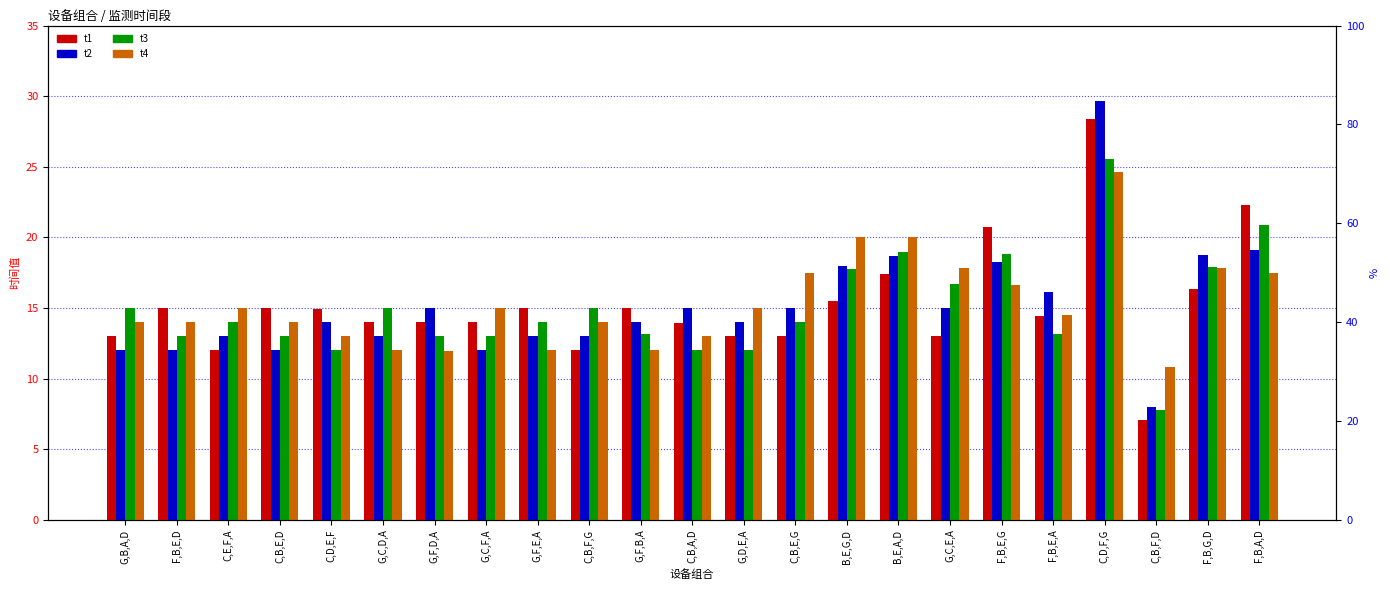

Which series has the largest total across all categories?

t4